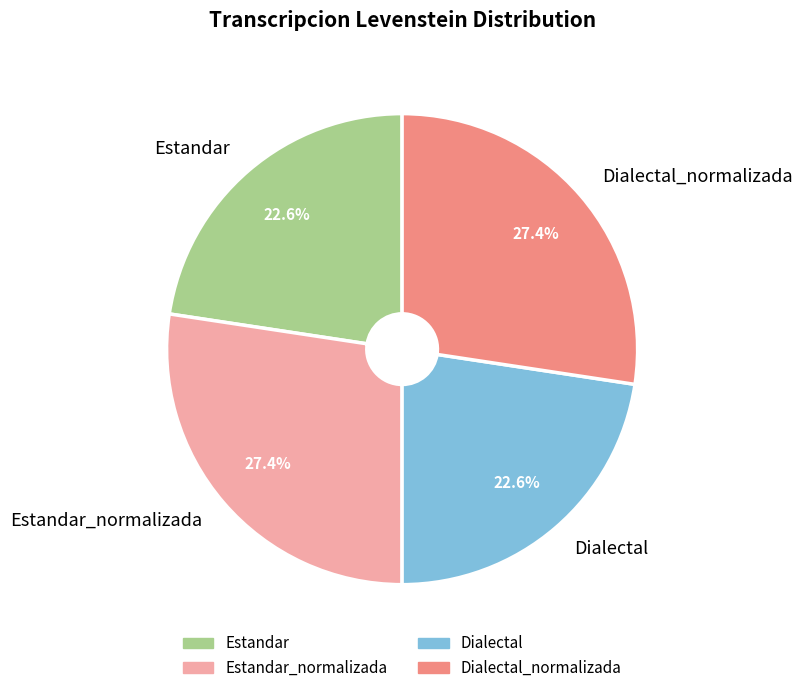

Which category has the smallest portion of the pie?

Estandar